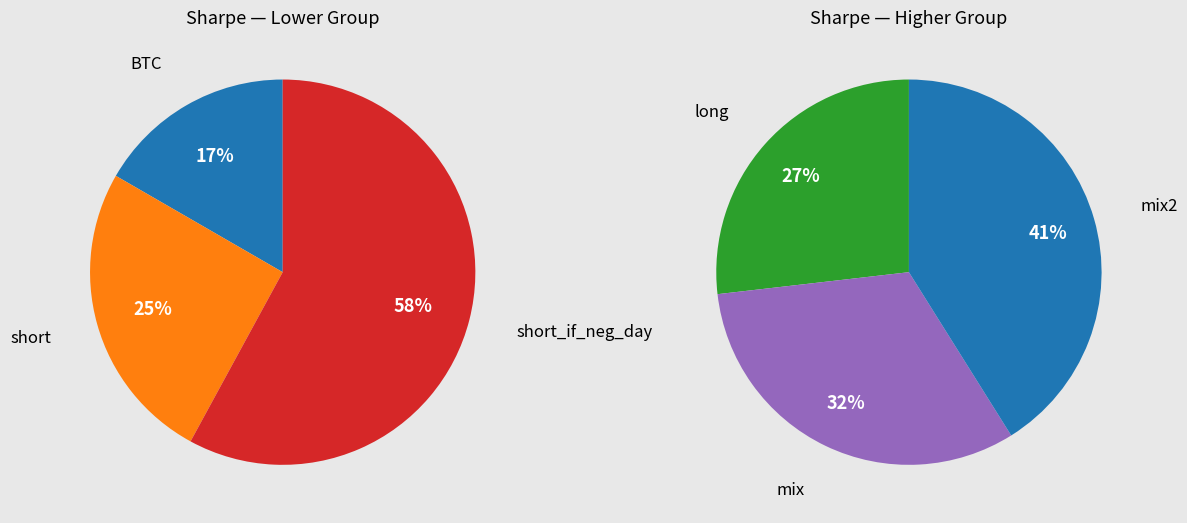

What is the smallest slice in the pie chart?

BTC